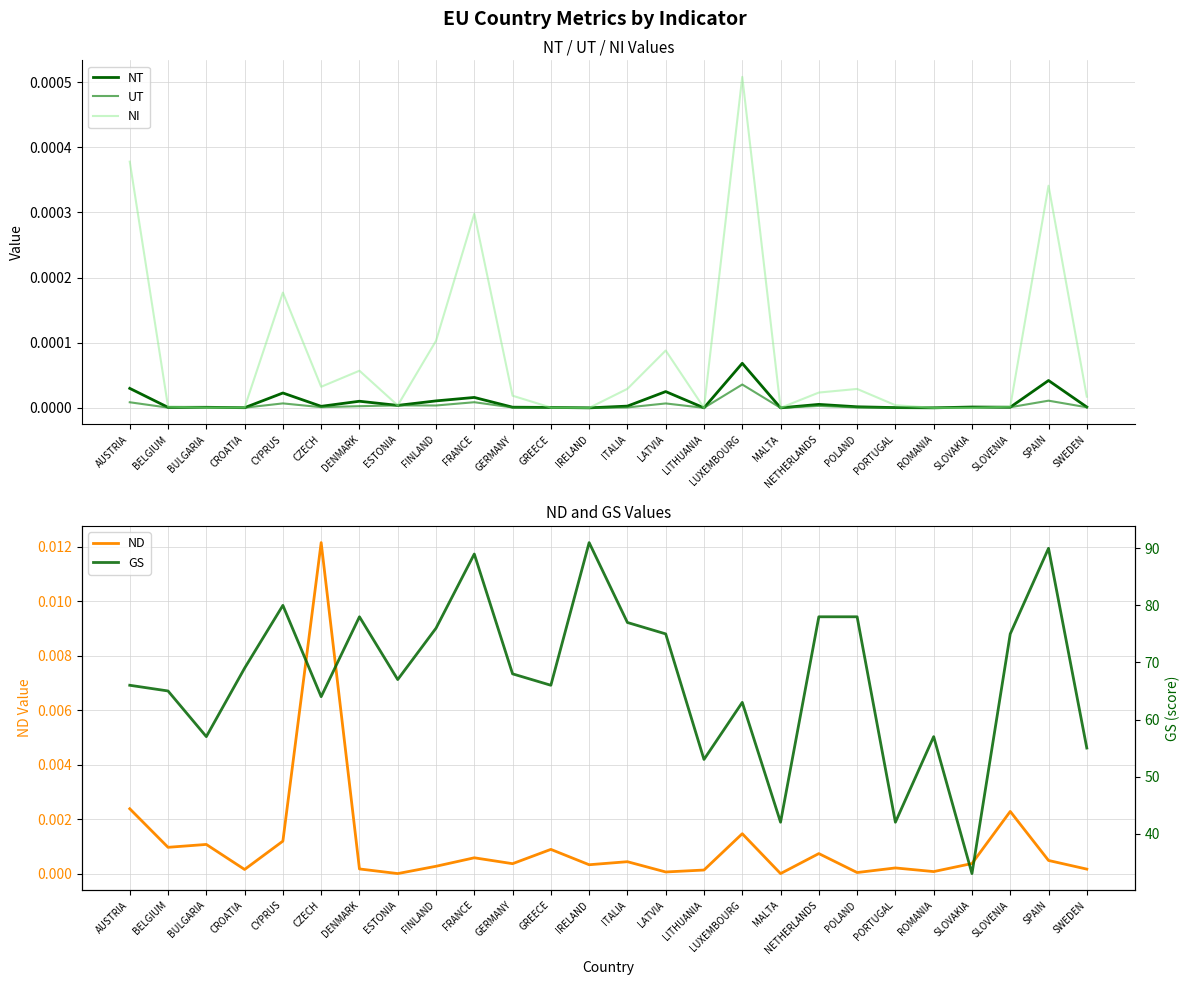

What are all the series names shown in the legend?

NT, UT, NI, ND, GS